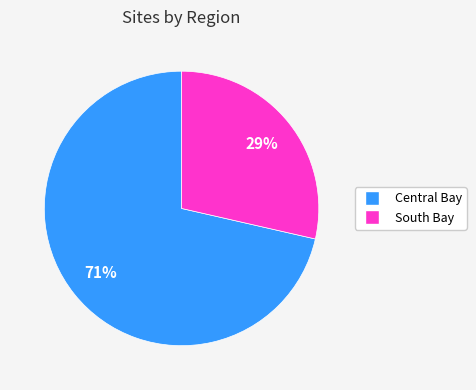

To the nearest percent, what is the combined percentage of Central Bay and South Bay?

100%